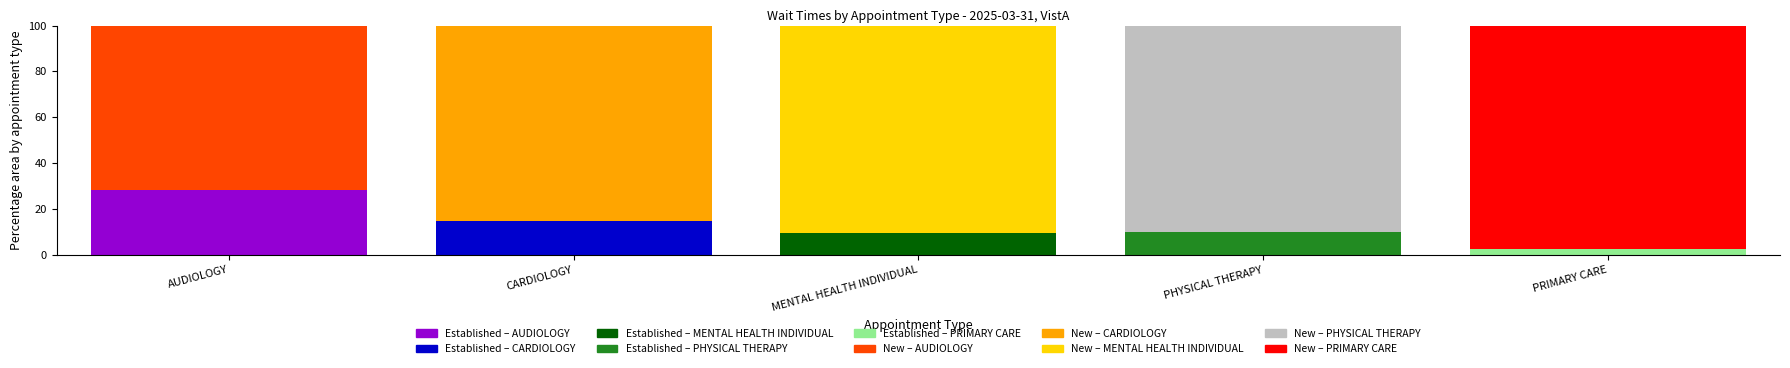

What is the total value across all series at AUDIOLOGY?

100.0